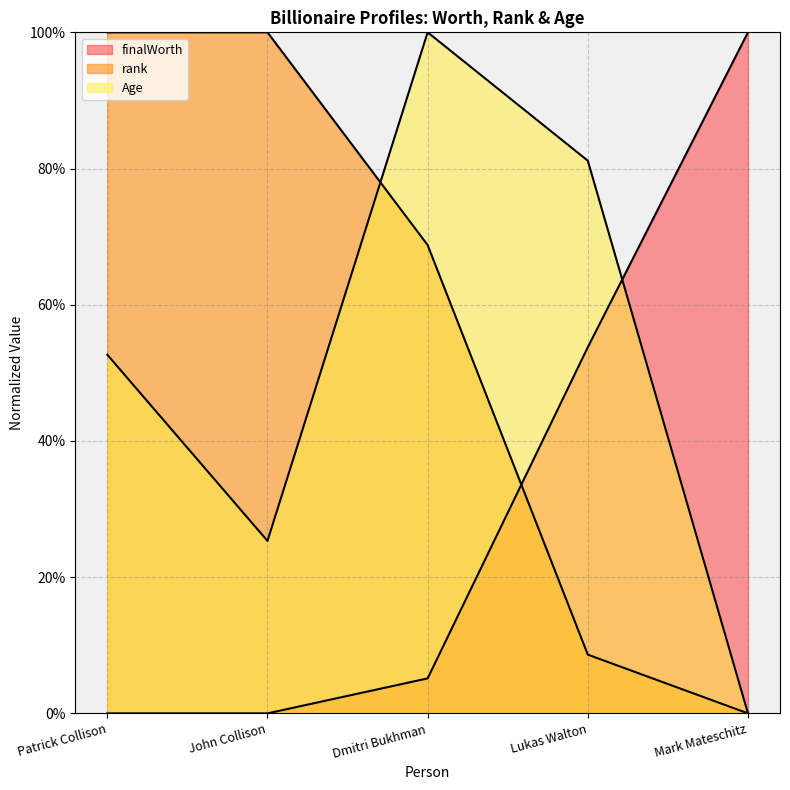

What is the value of the Age point at the 2nd from the left?

25.3